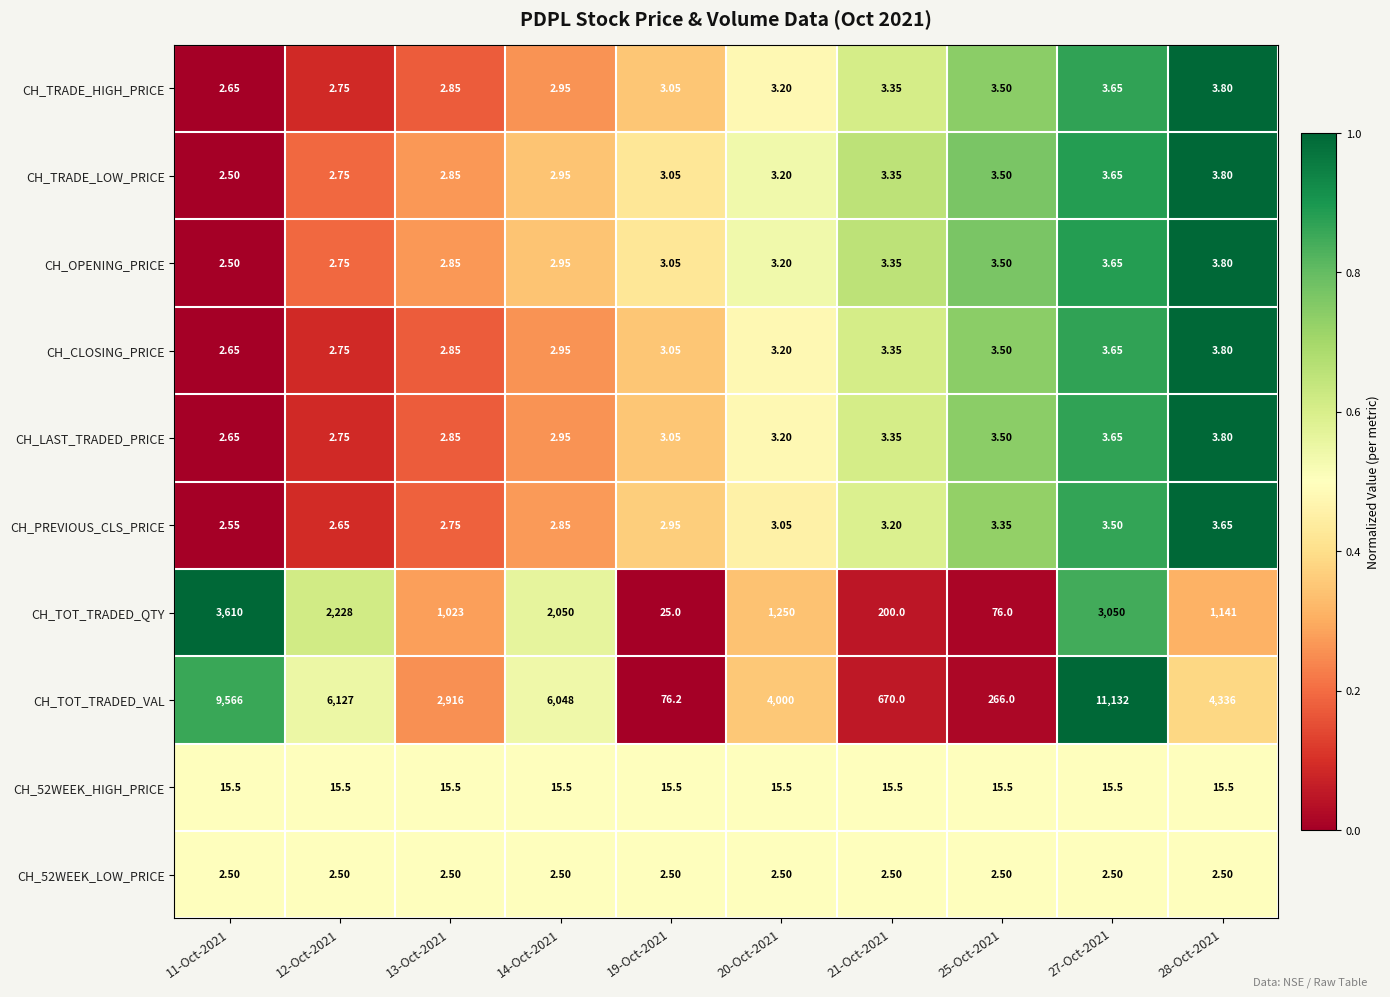

Is the value of CH_CLOSING_PRICE at 20-Oct-2021 greater than the value of CH_PREVIOUS_CLS_PRICE at 20-Oct-2021?

Yes